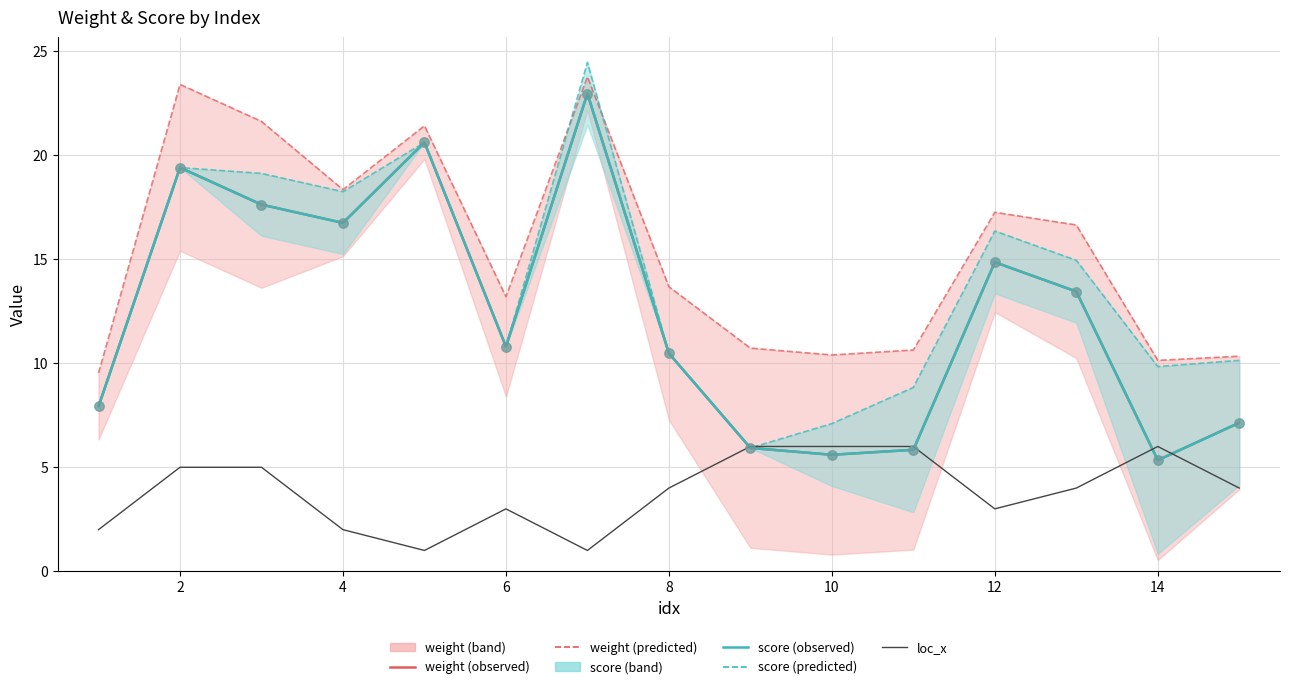

What are all the series names shown in the legend?

weight, score, loc_x